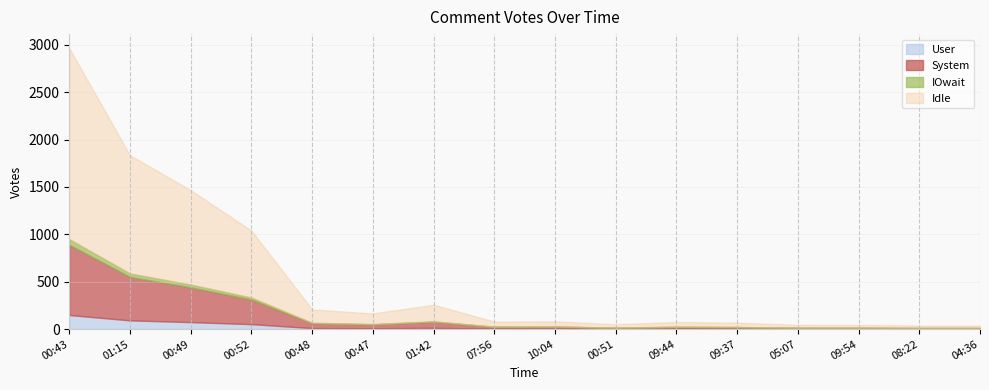

What is the difference between the values at 00:48 and 00:52?

833